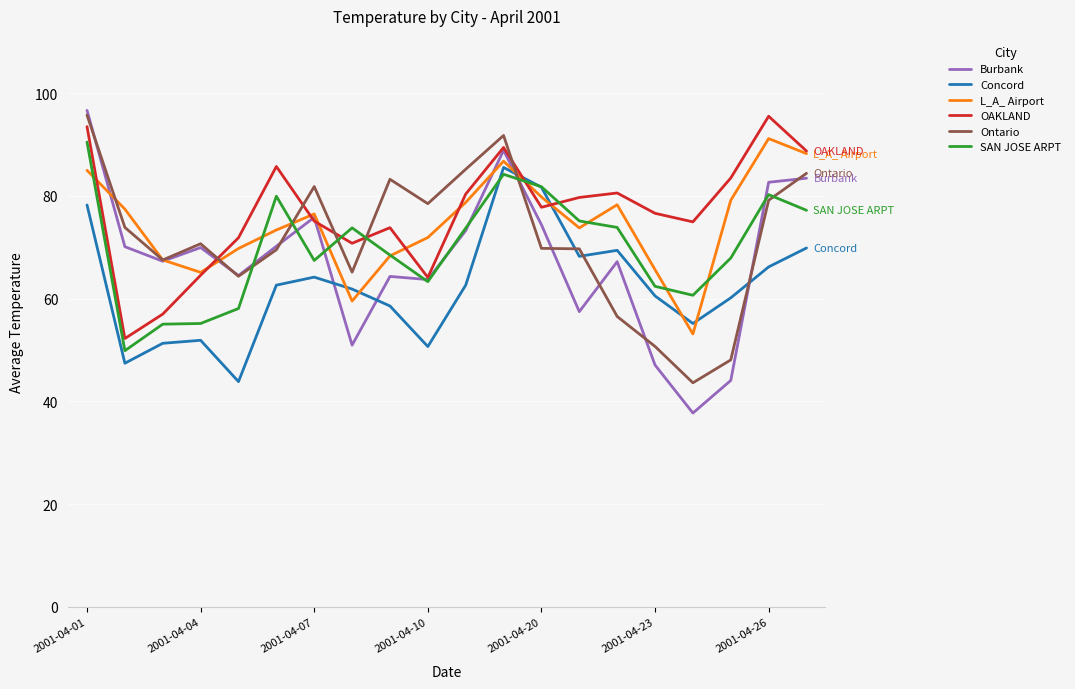

True or false: Ontario and OAKLAND intersect in this chart.

True